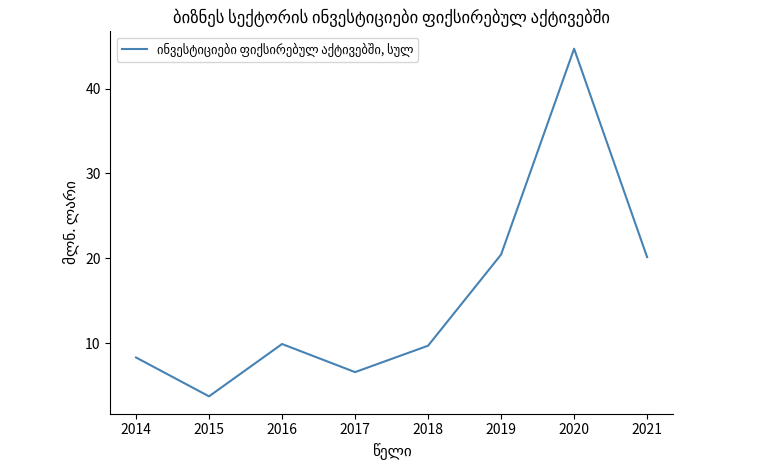

How many values are below 9?

3